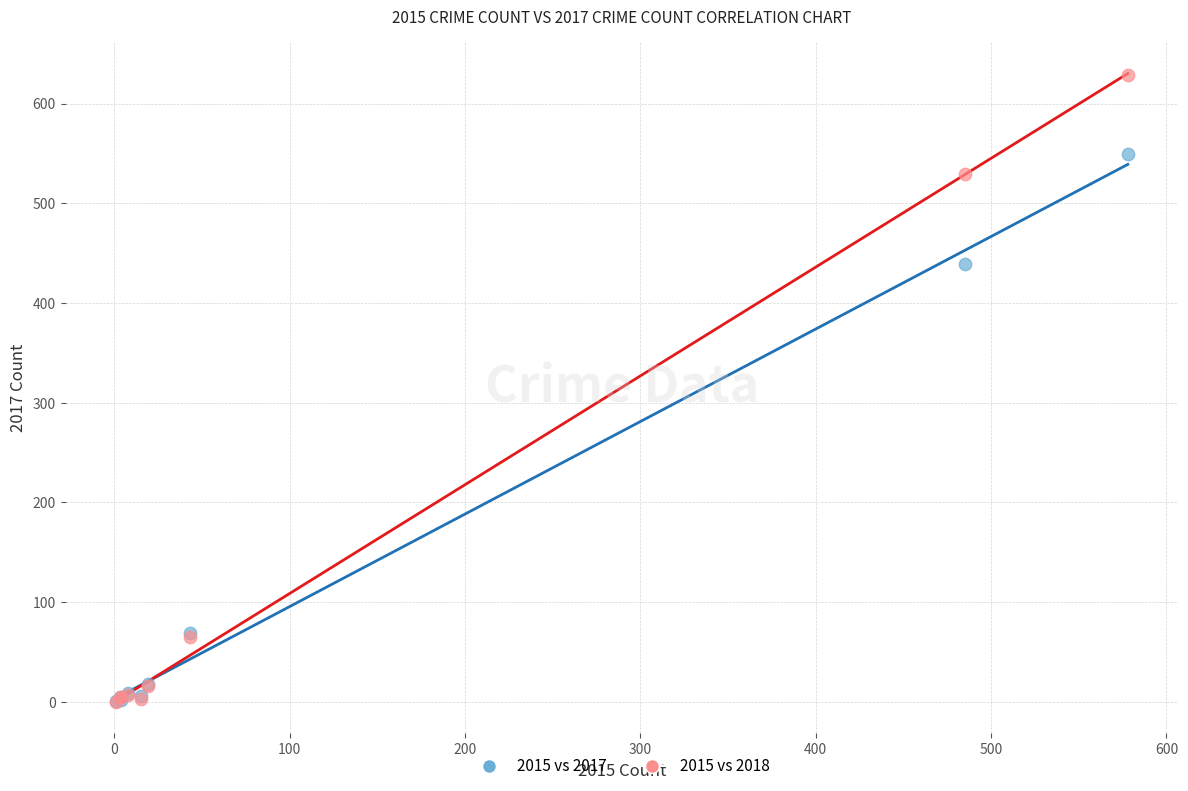

Across all series, what Y value is closest to 314?

439